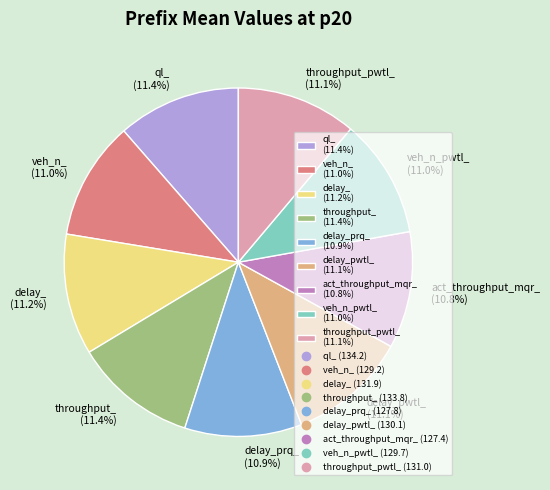

Does any single category account for the majority?

No